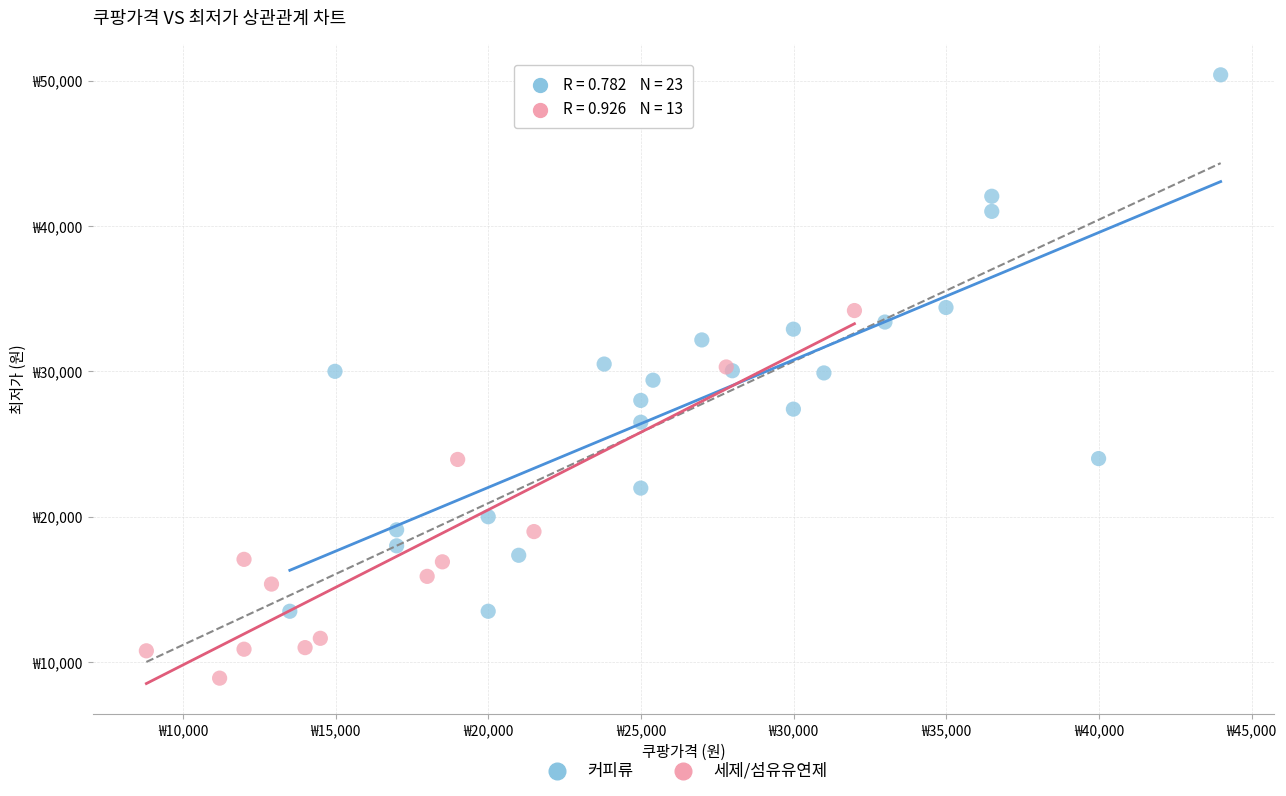

Which series has the largest Y range (max minus min)?

커피류